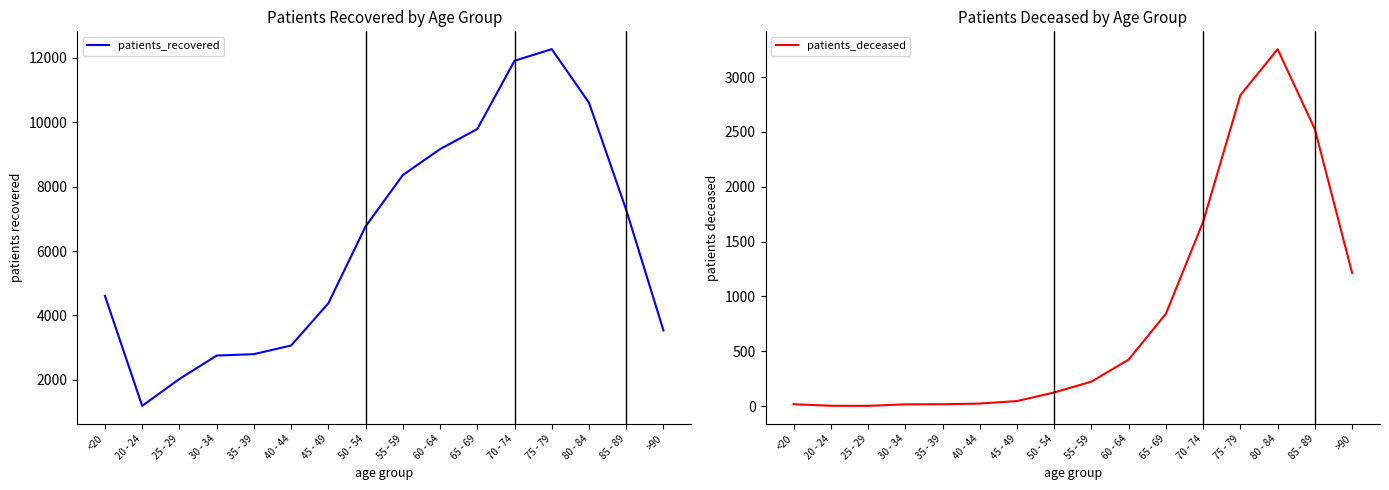

Which series has the largest total across all categories?

patients_recovered